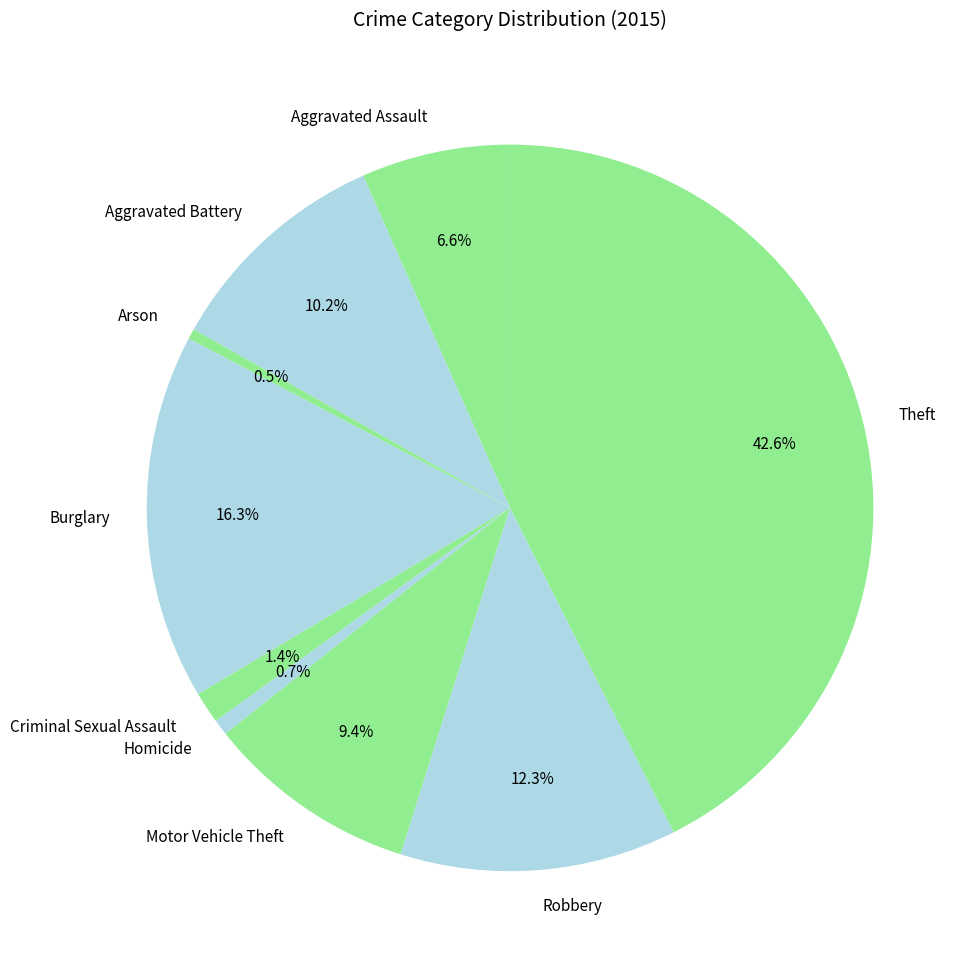

What percentage is NOT represented by Motor Vehicle Theft?

90.6%